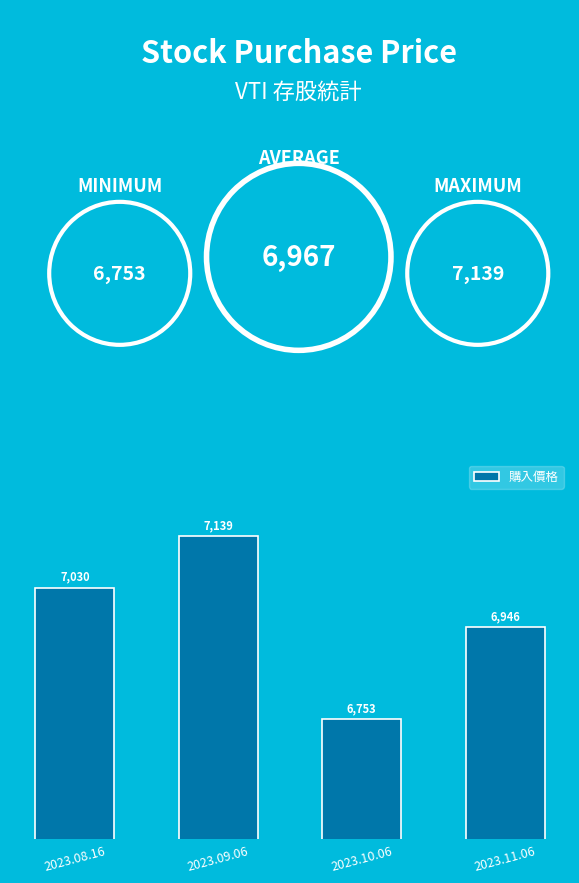

List the labels in order of value, largest first.

2023.09.06, 2023.08.16, 2023.11.06, 2023.10.06